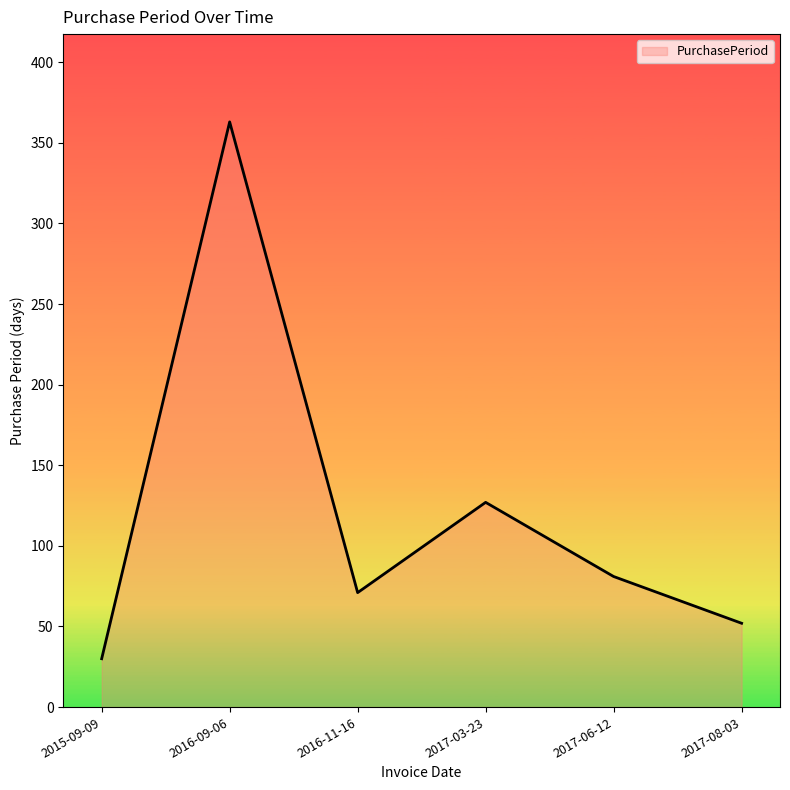

What position from the left is 2017-08-03?

6